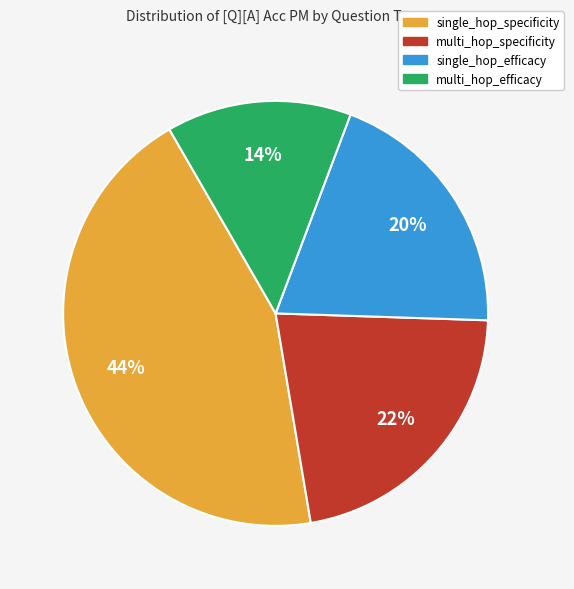

The single_hop_specificity slice represents 50% of the pie. True or false?

False